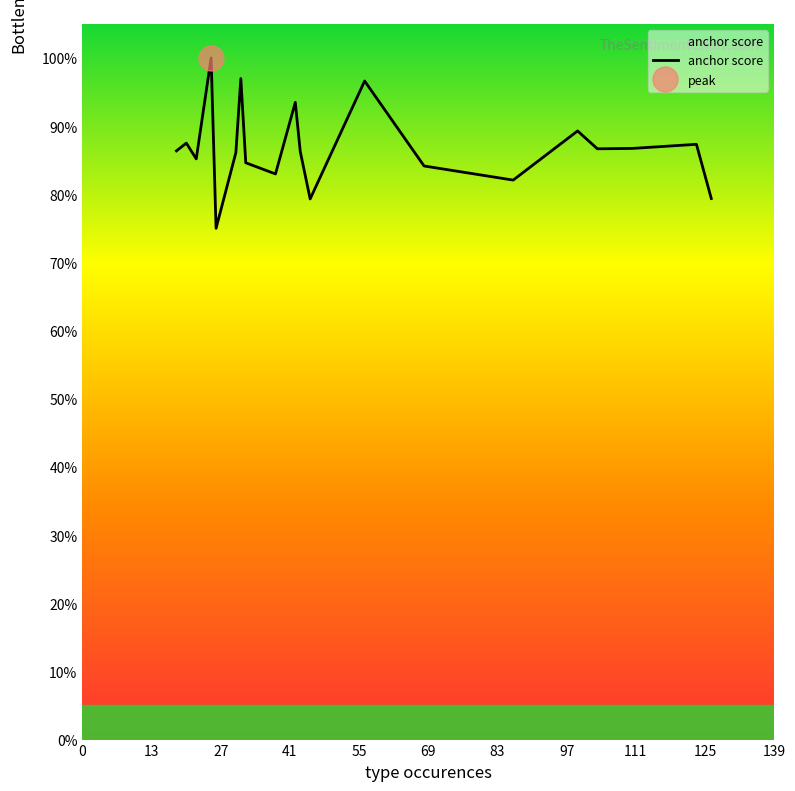

The value at 27 is 1.1. True or false?

False